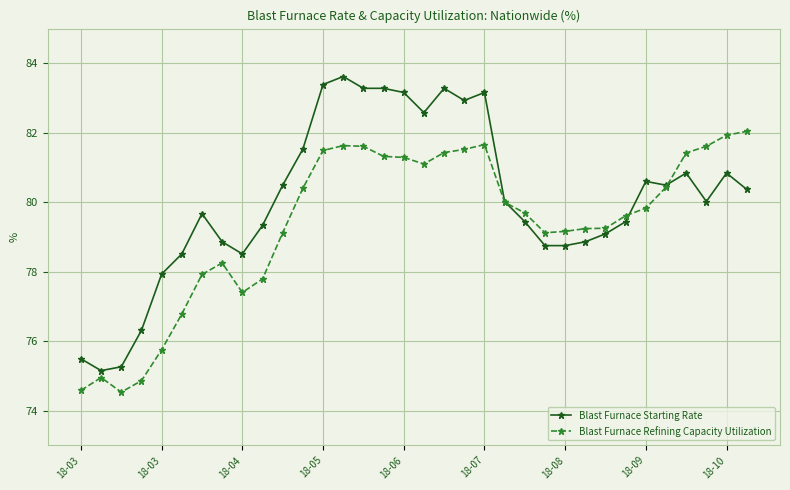

What are all the series names shown in the legend?

Blast Furnace Starting Rate, Blast Furnace Refining Capacity Utilization